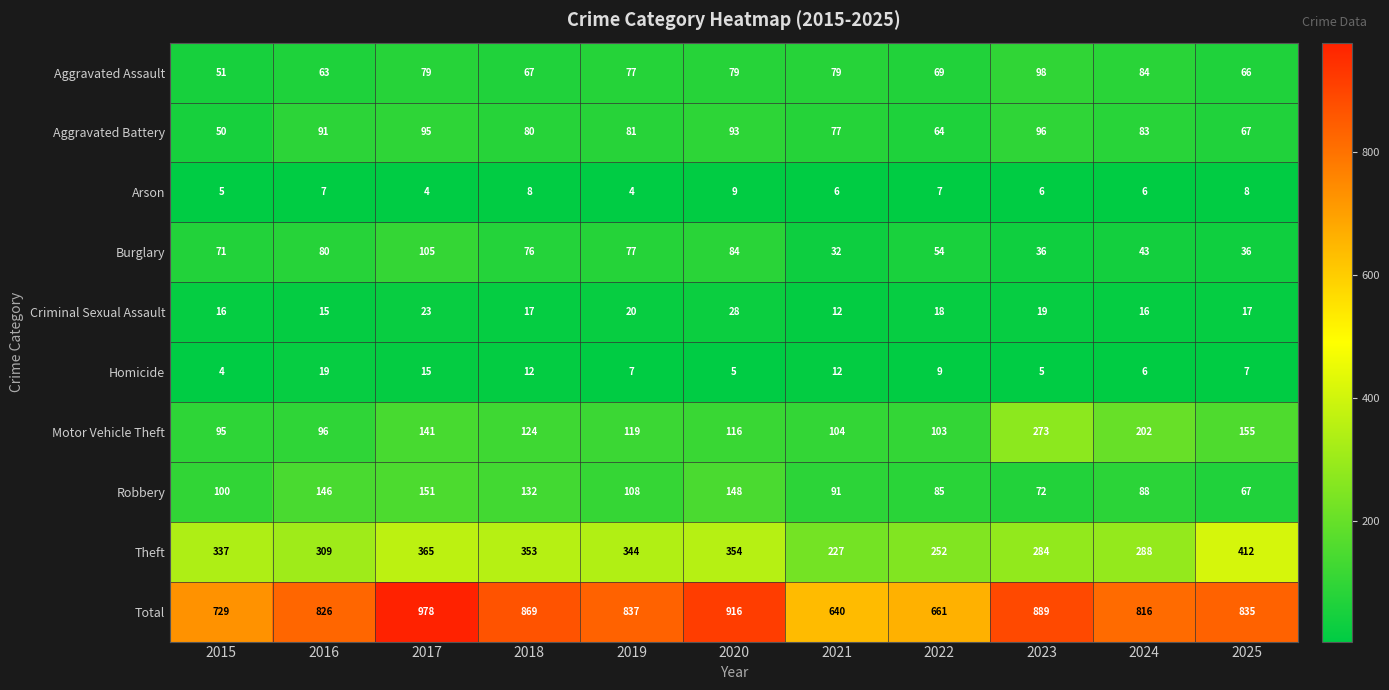

How many data points in Robbery are less than 100?

5